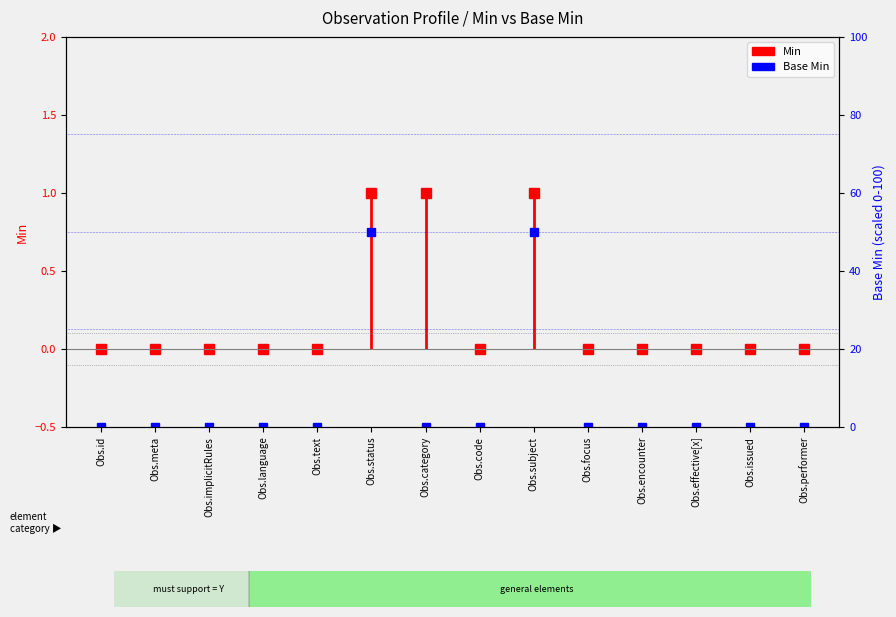

The chart shows a value of 0 at Obs.id. True or false?

True